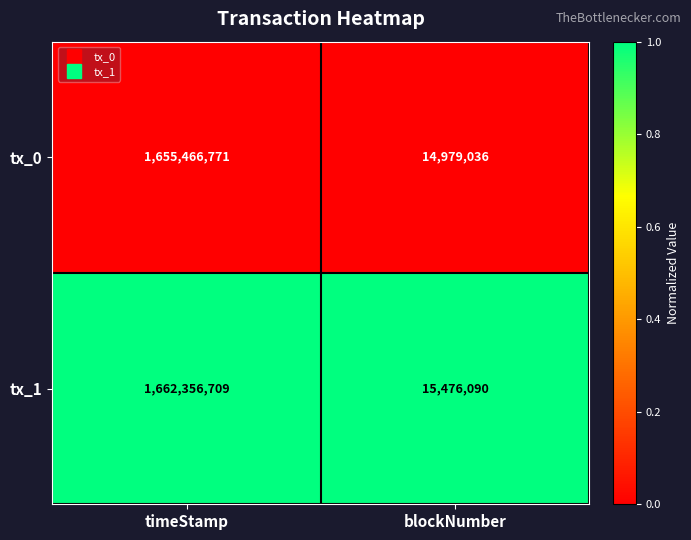

What is the maximum value shown in the chart?

1662356709